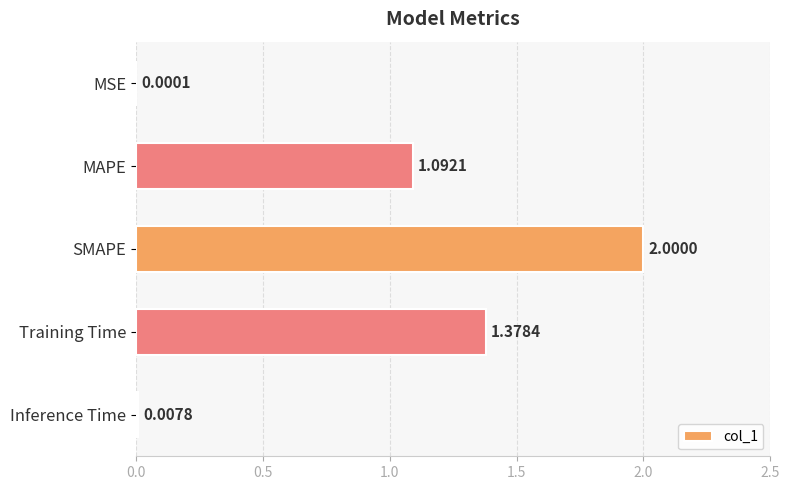

Between MAPE and SMAPE, which is larger?

SMAPE